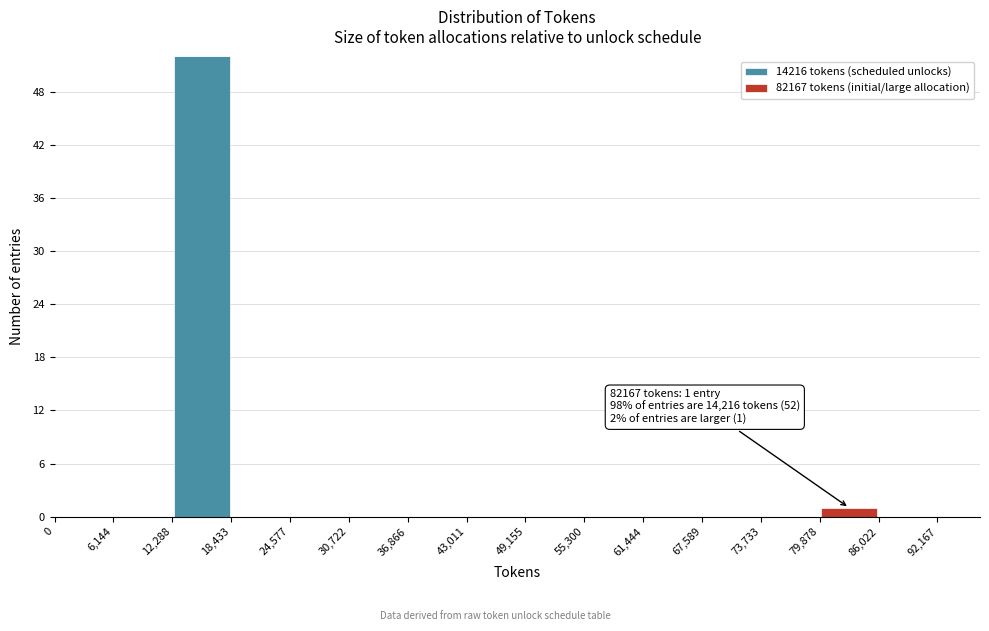

Which range on the x-axis has the tallest stacked bar (by total height)?

12,288 to 18,433